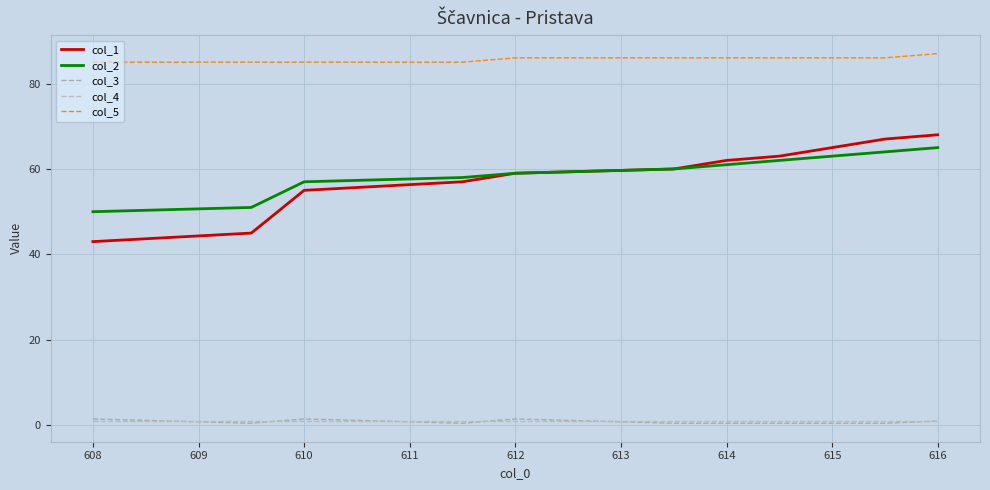

How many lines are shown in the chart?

5